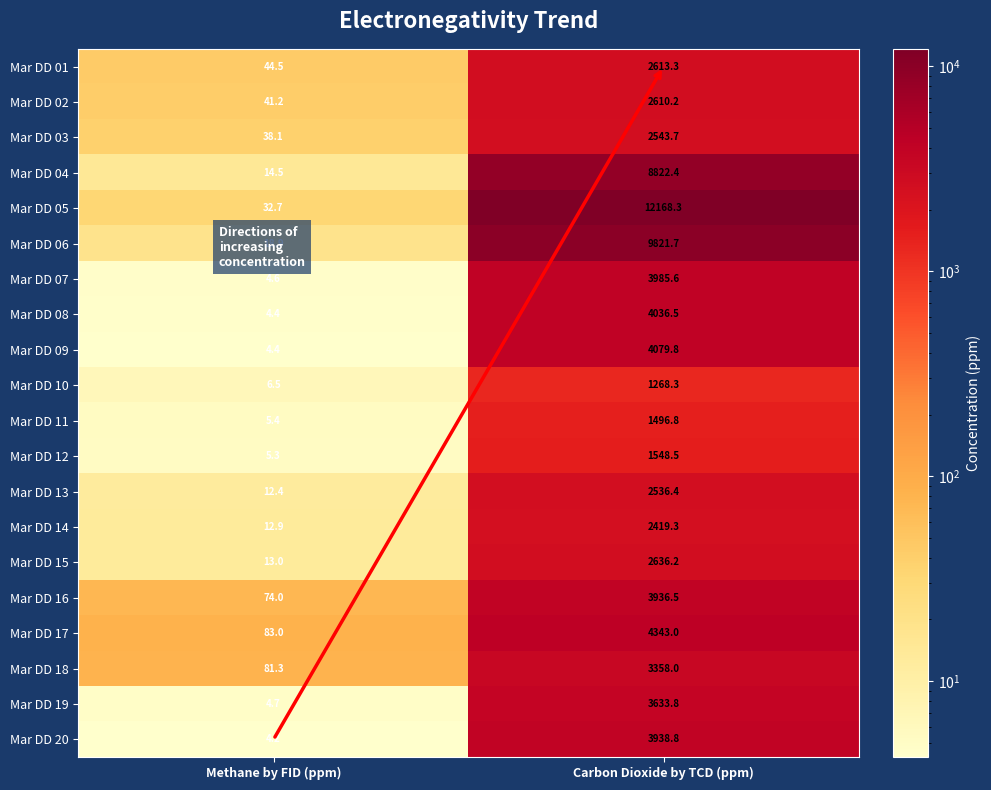

What is the sum of the Mar DD 06 values at Methane by FID (ppm) and Carbon Dioxide by TCD (ppm)?

9840.6